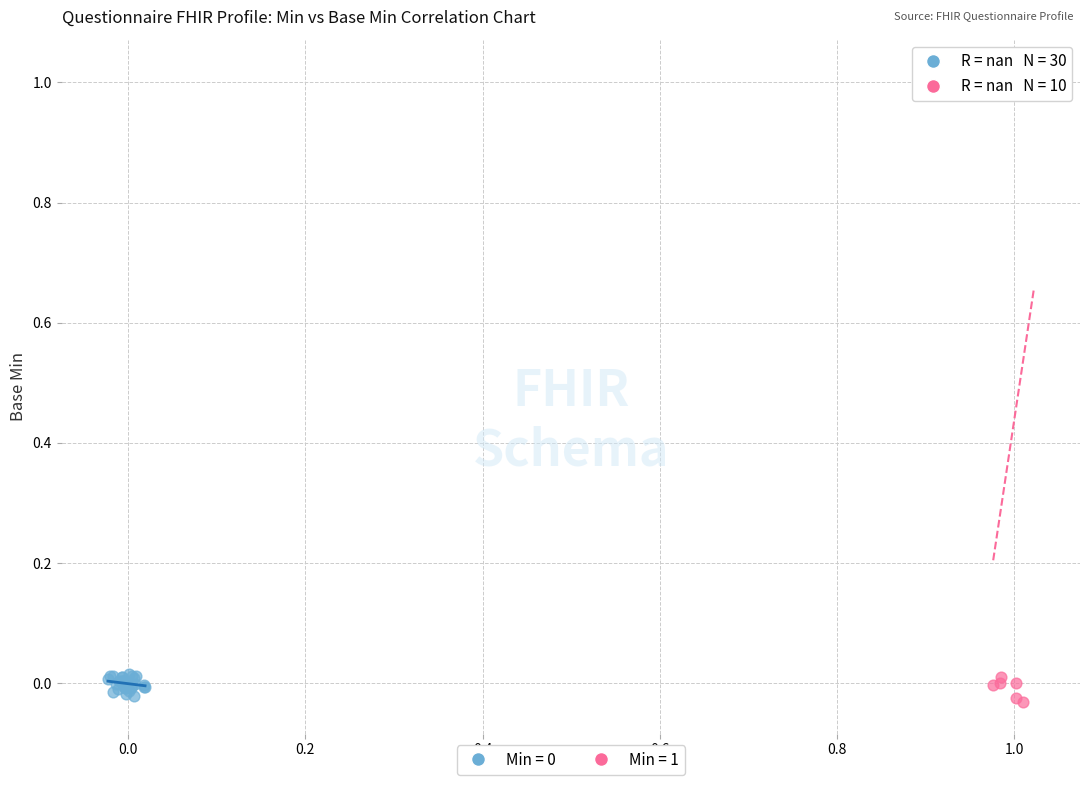

Which series reaches the maximum Y coordinate?

Min = 1